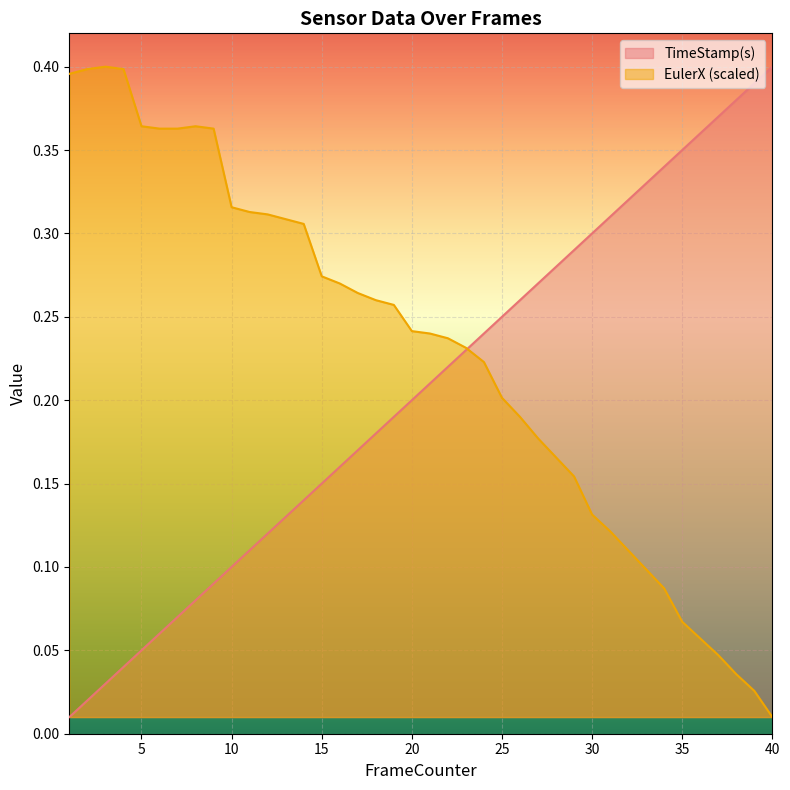

Where is the first local maximum for EulerX?

3